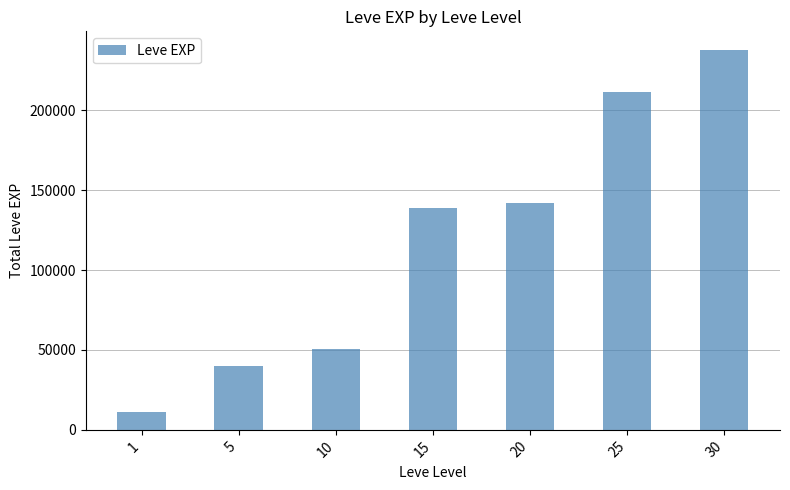

True or false: the data shows 211570 at 25.

True